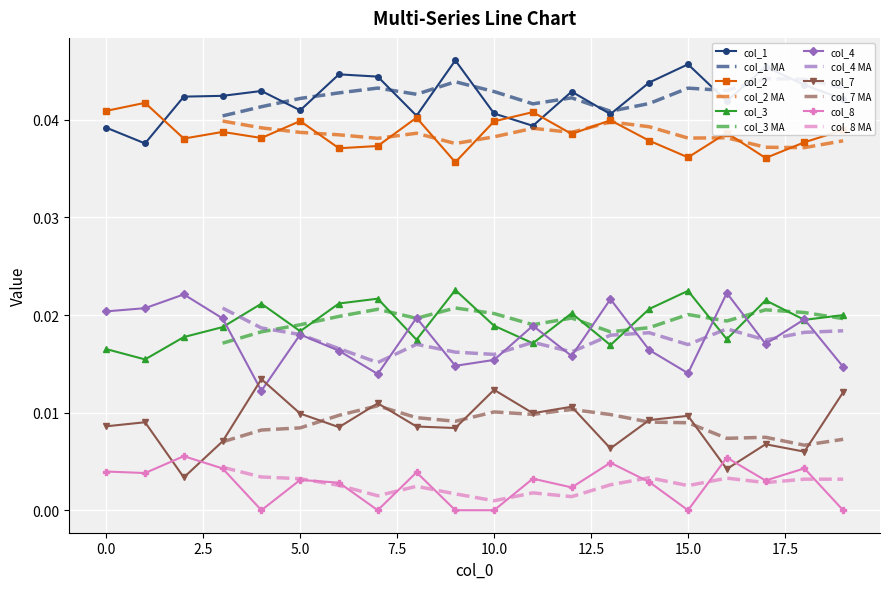

The 2 series shows 0.0 at 8. True or false?

True